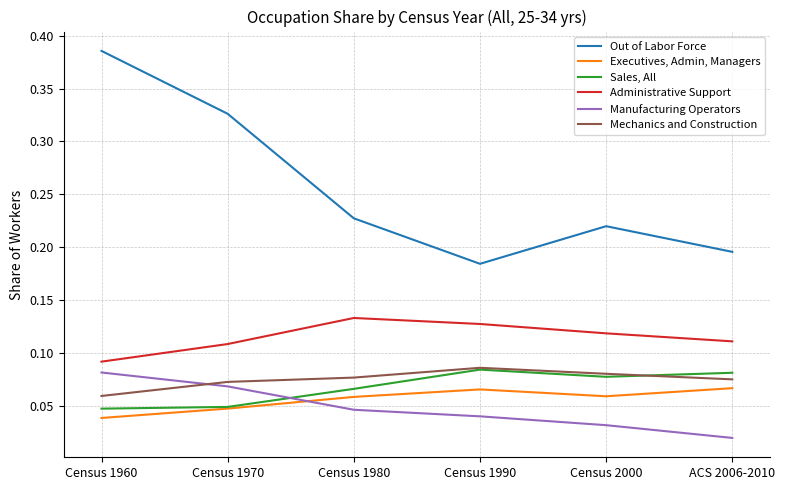

Is the value of Sales, All at Census 1960 greater than the value of Administrative Support at ACS 2006-2010?

No